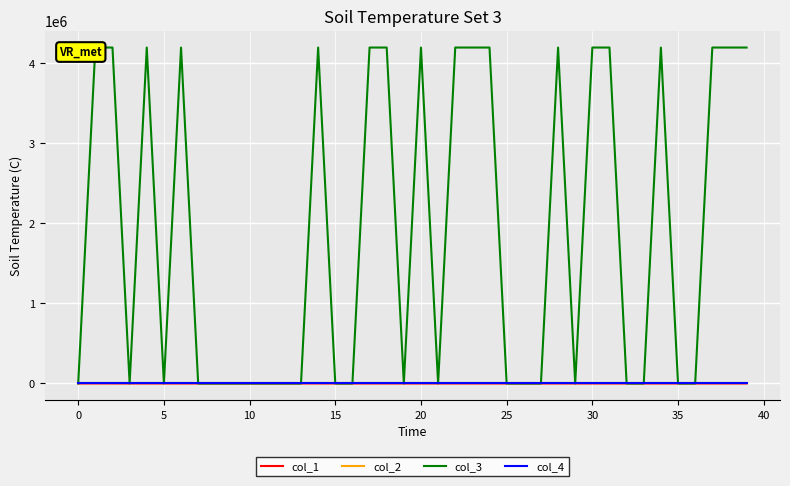

Which series has the largest range (max minus min)?

col_3